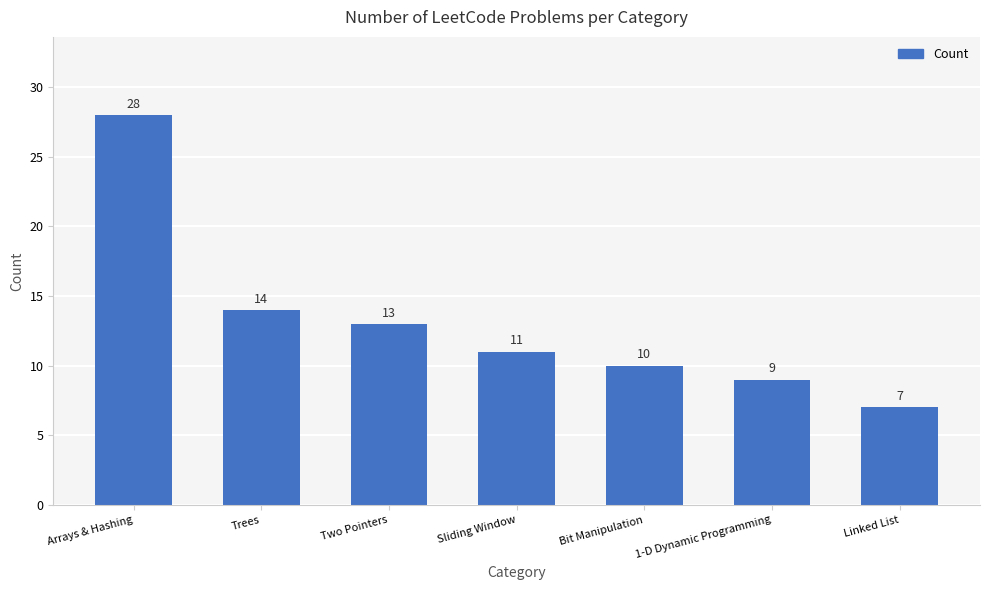

At which category does the chart reach its peak across all series?

Arrays & Hashing